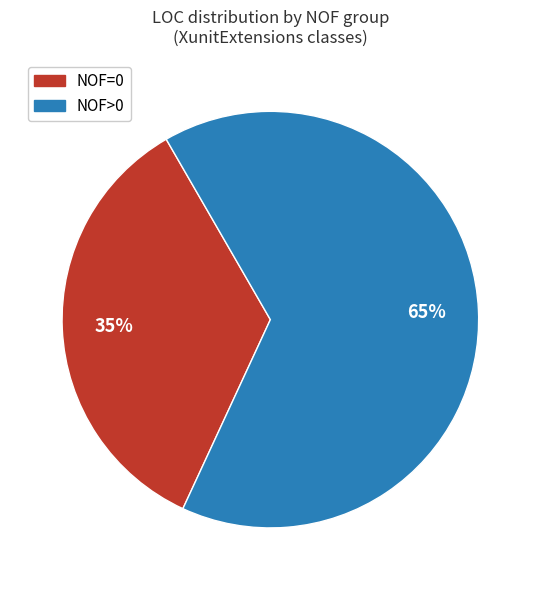

Does any single category account for the majority?

Yes